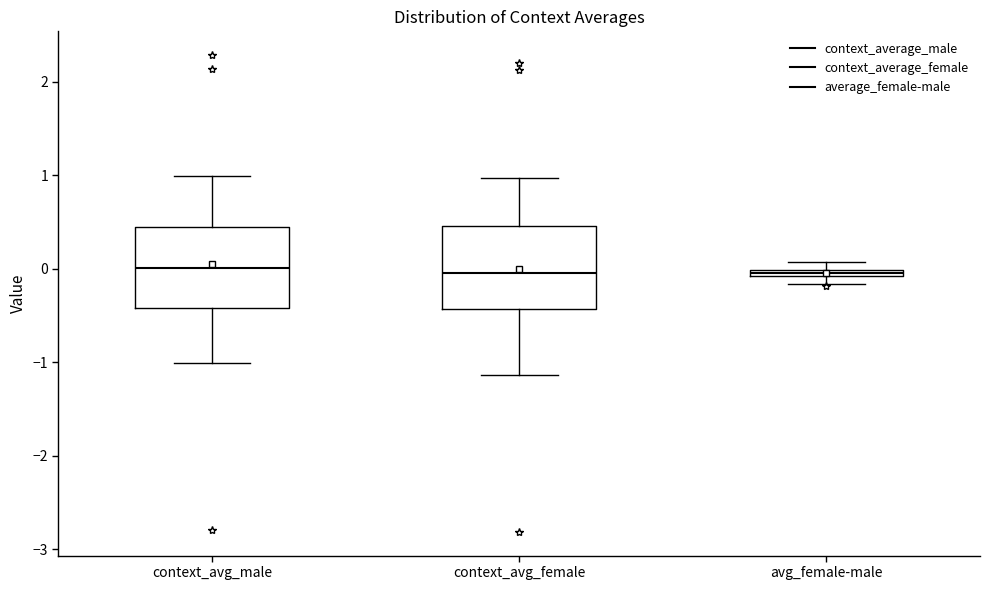

Where does the upper whisker of the box for context_avg_male end on the y-axis? The values are not printed on the chart, so give them approximately, as read against the axis.

1.0